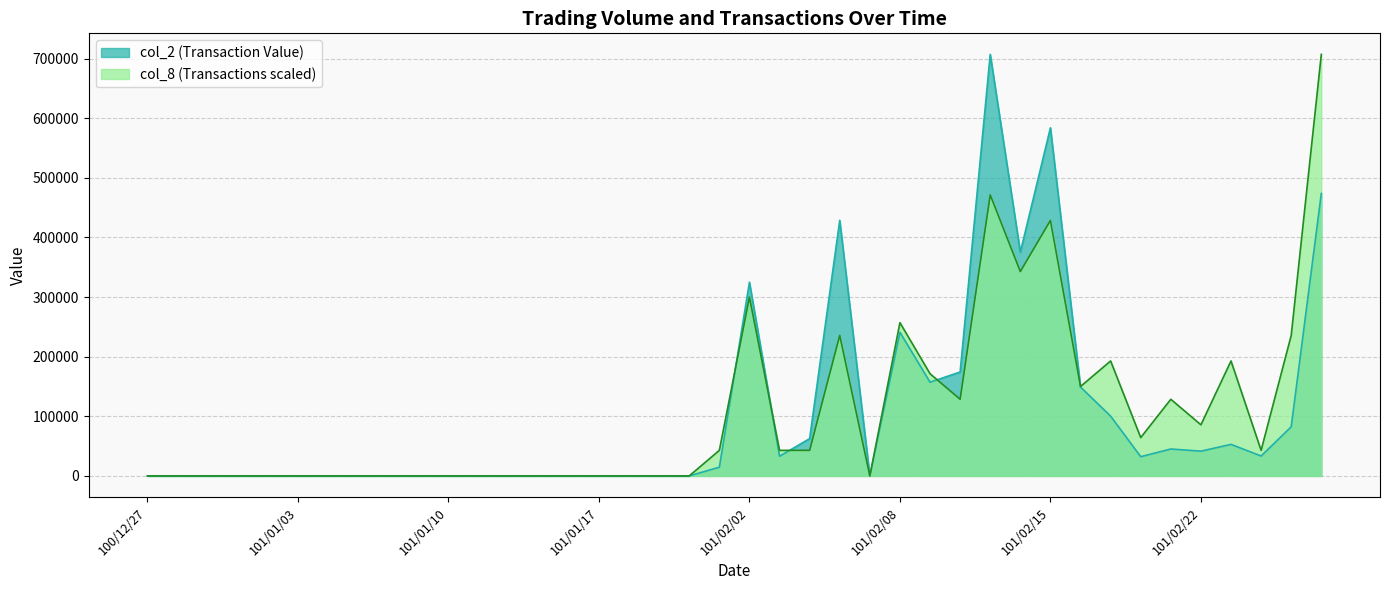

Which series ends up on top after the final intersection of col_8 and col_2?

col_8